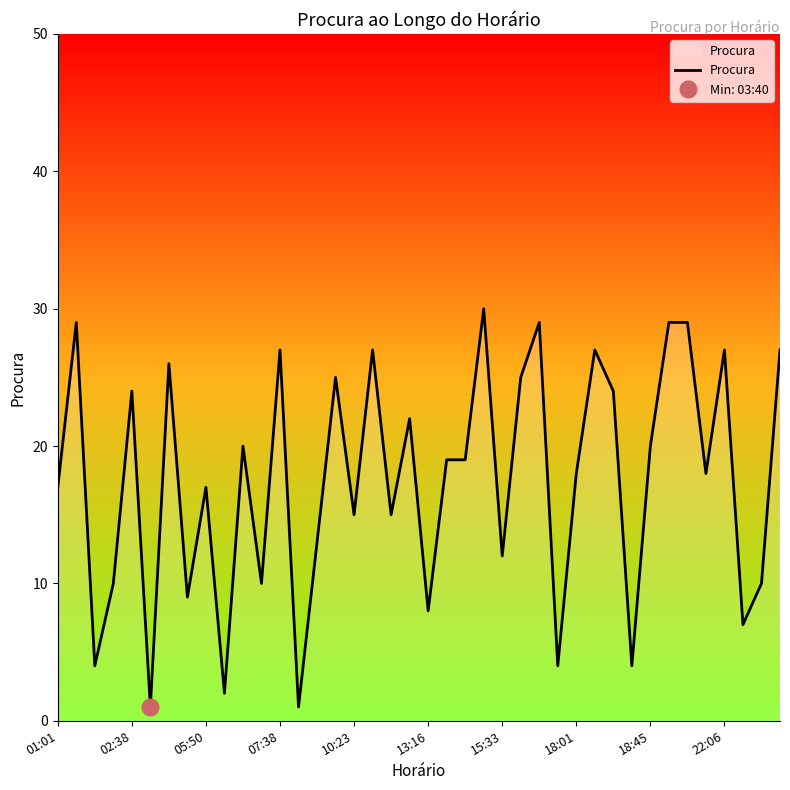

How many lines are shown in the chart?

1